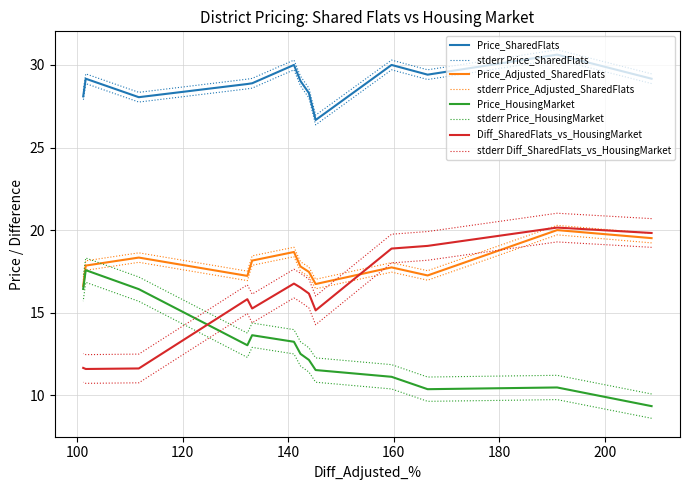

True or false: Price_SharedFlats and Diff_SharedFlats_vs_HousingMarket intersect in this chart.

False